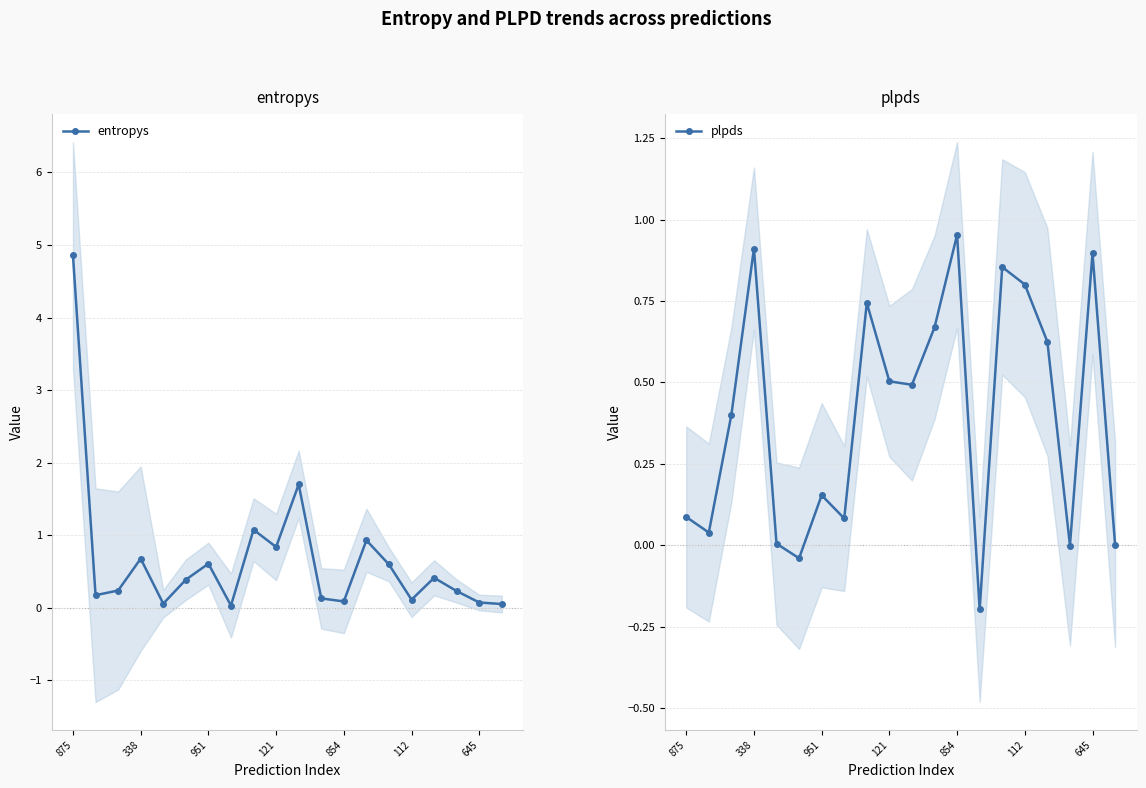

Reading left to right, what are all the values shown in this chart?

entropys: 4.9	0.2	0.2	0.7	0.1	0.4	0.6	0.0	1.1	0.8	1.7	0.1	0.1	0.9	0.6	0.1	0.4	0.2	0.1	0.1
plpds: 0.1	0.0	0.4	0.9	0.0	-0.0	0.2	0.1	0.7	0.5	0.5	0.7	1.0	-0.2	0.9	0.8	0.6	-0.0	0.9	0.0